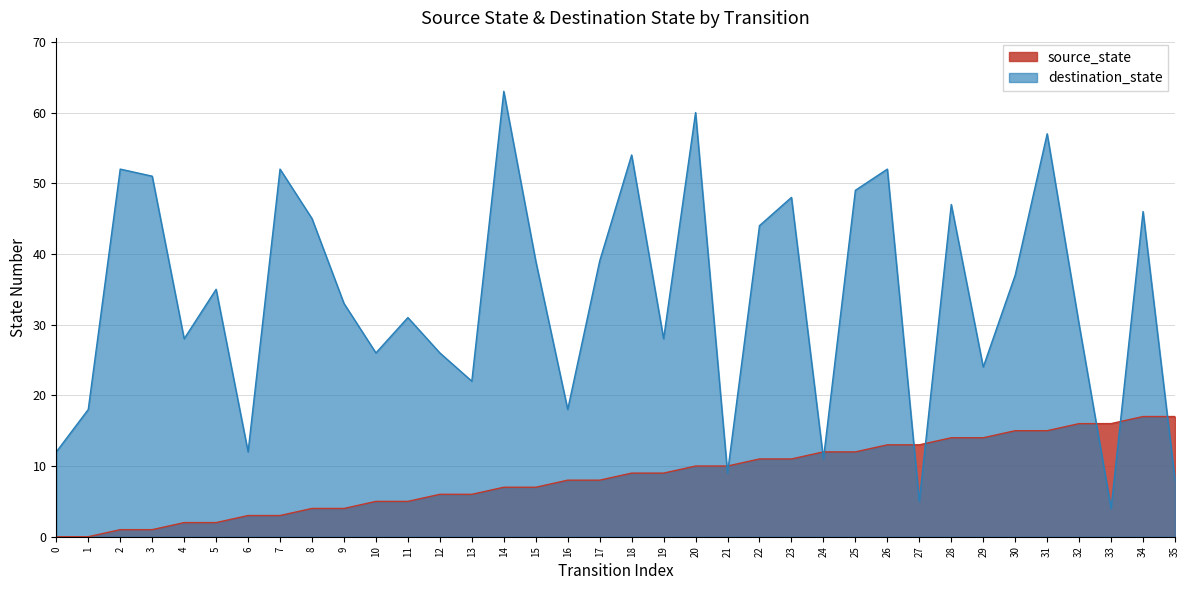

Reading left to right, what are all the values shown in this chart?

source_state: 0	0	1	1	2	2	3	3	4	4	5	5	6	6	7	7	8	8	9	9	10	10	11	11	12	12	13	13	14	14	15	15	16	16	17	17
destination_state: 12	18	52	51	28	35	12	52	45	33	26	31	26	22	63	39	18	39	54	28	60	9	44	48	11	49	52	5	47	24	37	57	30	4	46	8